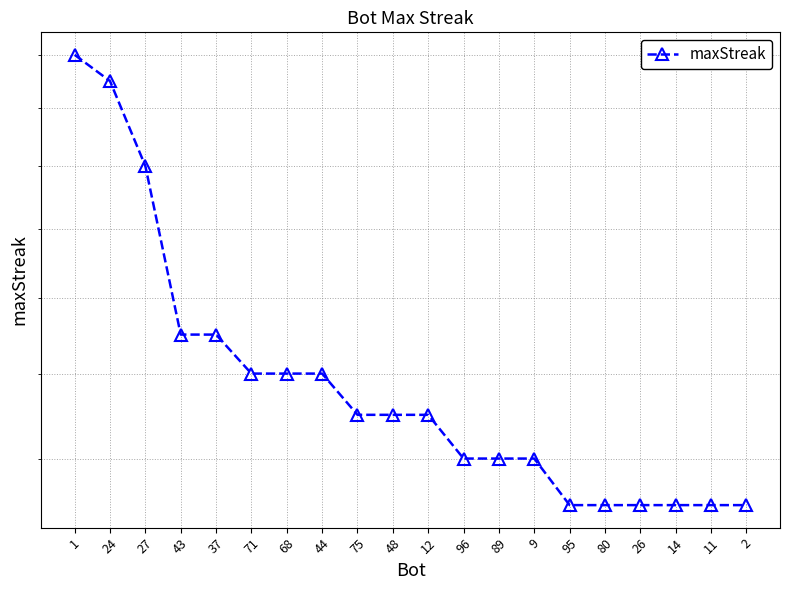

Reading left to right, extract all data points from this chart.

1=28	24=27	27=24	43=19	37=19	71=18	68=18	44=18	75=17	48=17	12=17	96=16	89=16	9=16	95=15	80=15	26=15	14=15	11=15	2=15